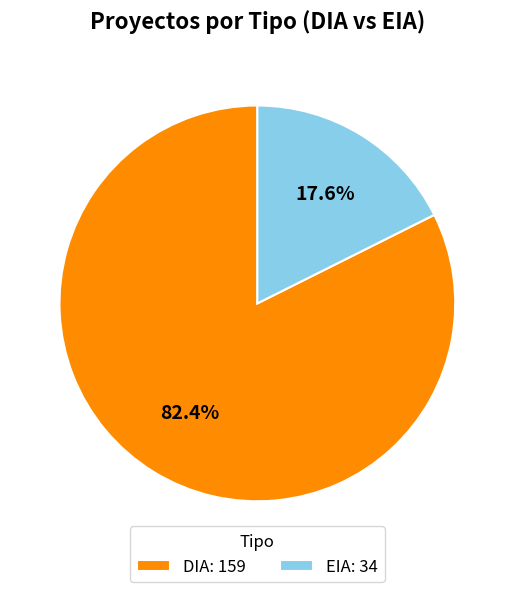

Which category has the biggest portion of the pie?

DIA